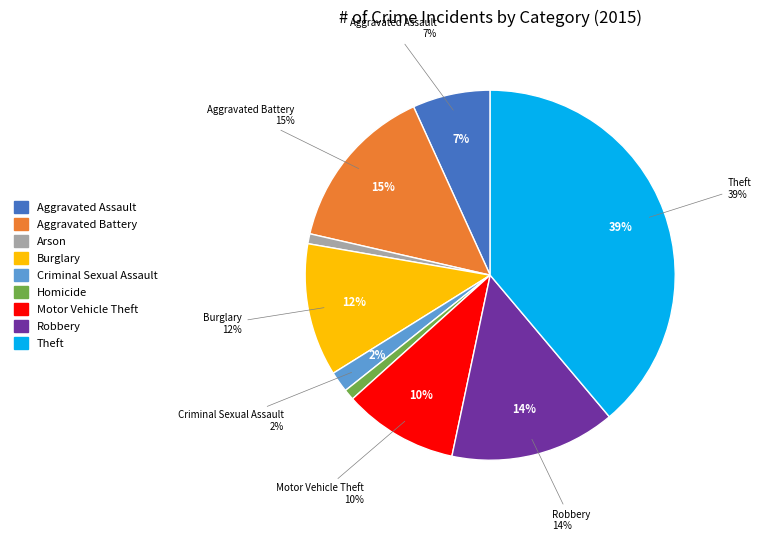

What is the smallest slice in the pie chart?

Arson